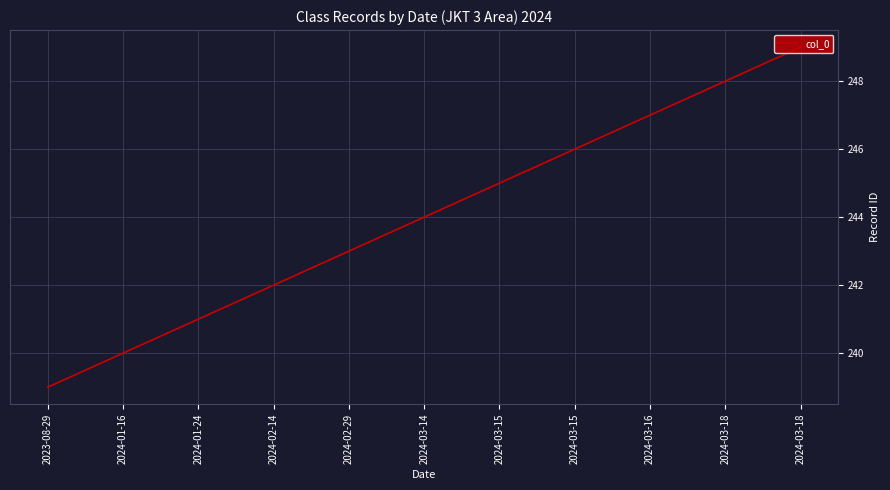

Reading left to right, transcribe all the data shown in this chart.

239	240	241	242	243	244	245	246	247	248	249